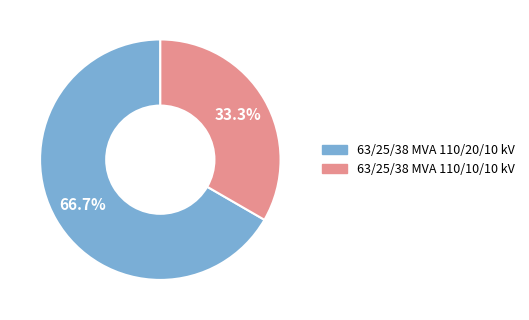

Which category has the smallest portion of the pie?

63/25/38 MVA 110/10/10 kV